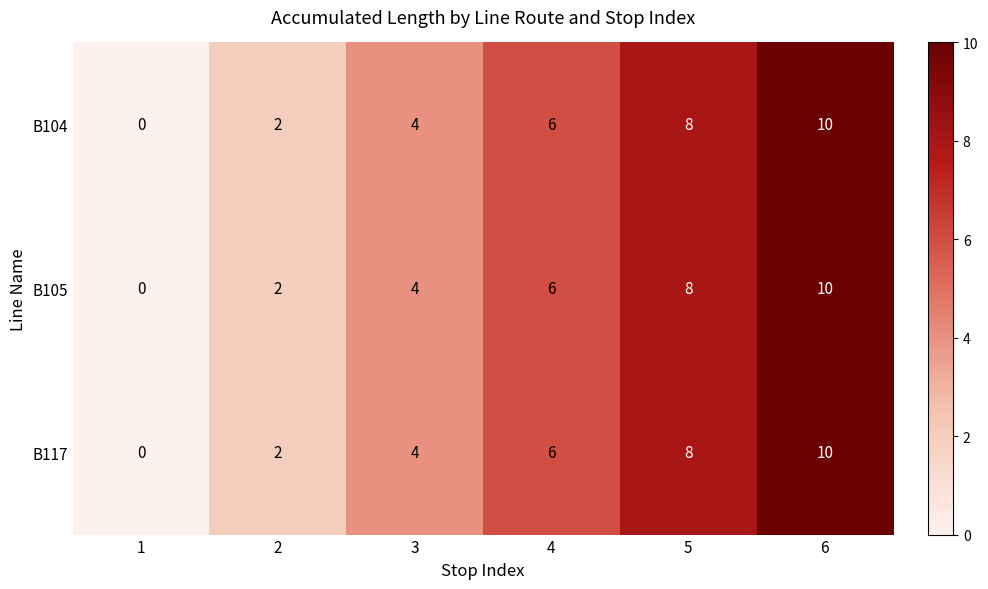

Count the number of categories in the chart.

6